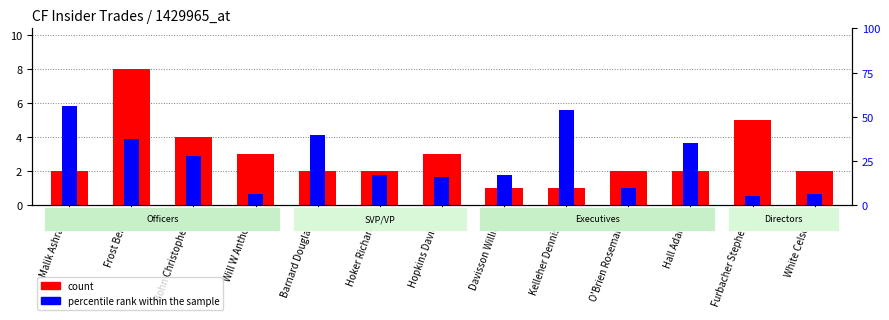

What is the sum of all count values?

37.0